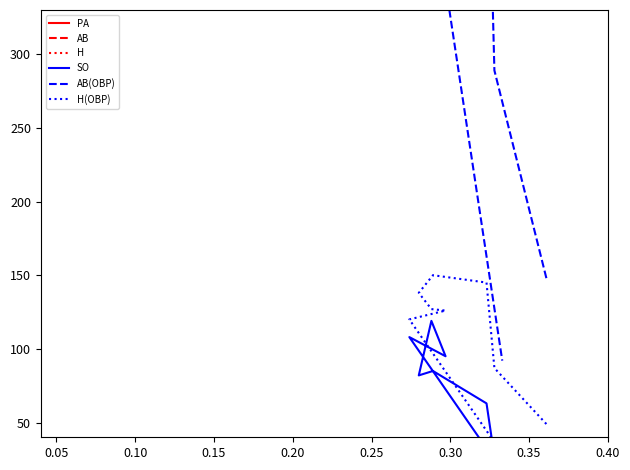

What is the value of the H(OBP) point at the 4th from the left?

150